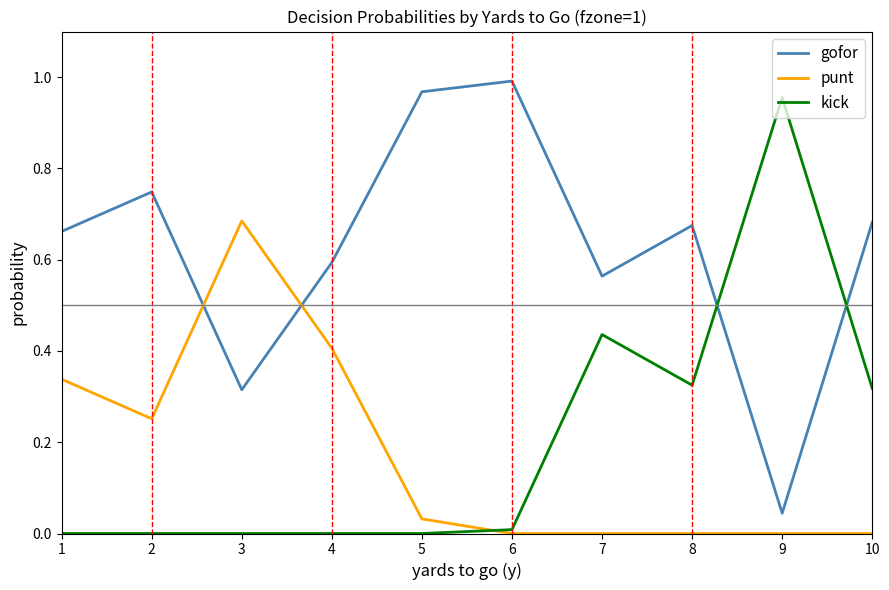

True or false: punt has a value of 0.3 at 3.

False